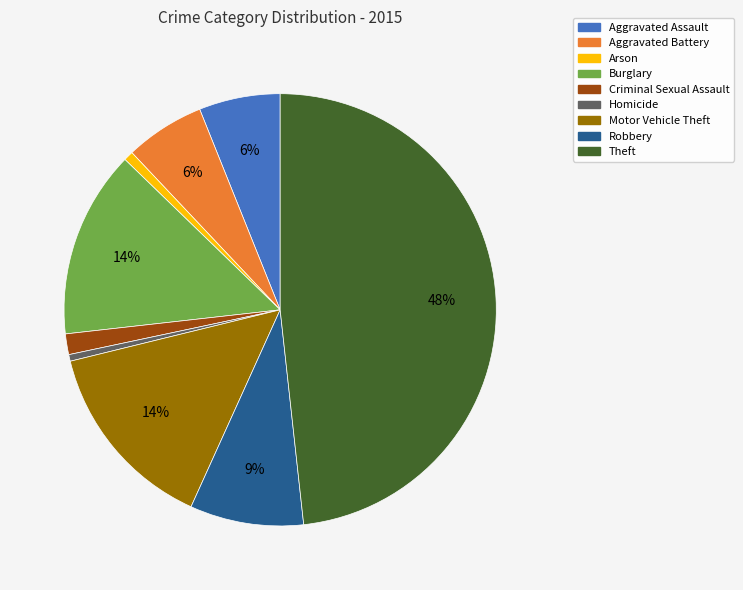

The Motor Vehicle Theft slice represents 14% of the pie. True or false?

True